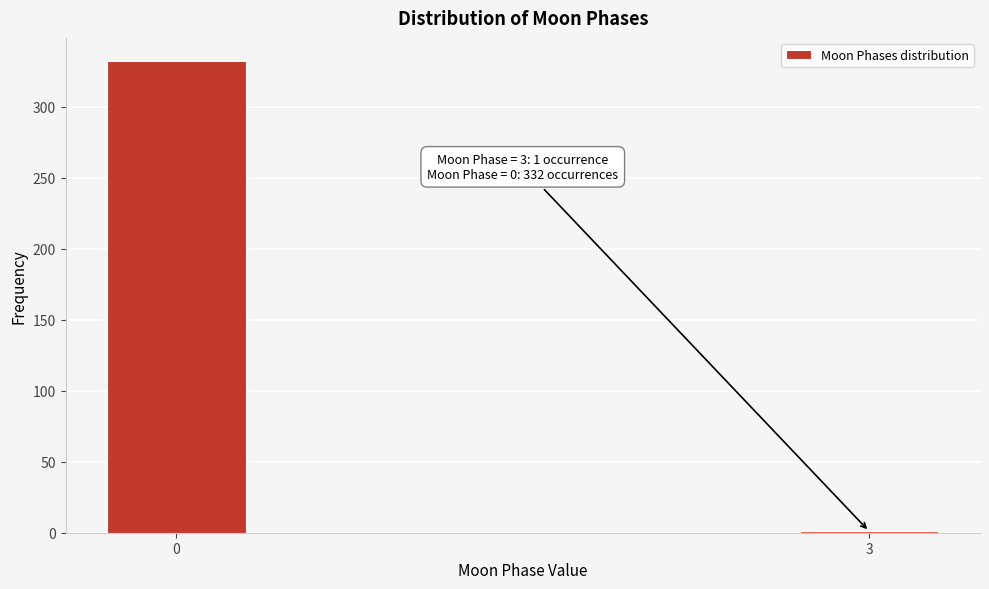

Reading left to right, extract all data points from this chart.

0=332	3=1